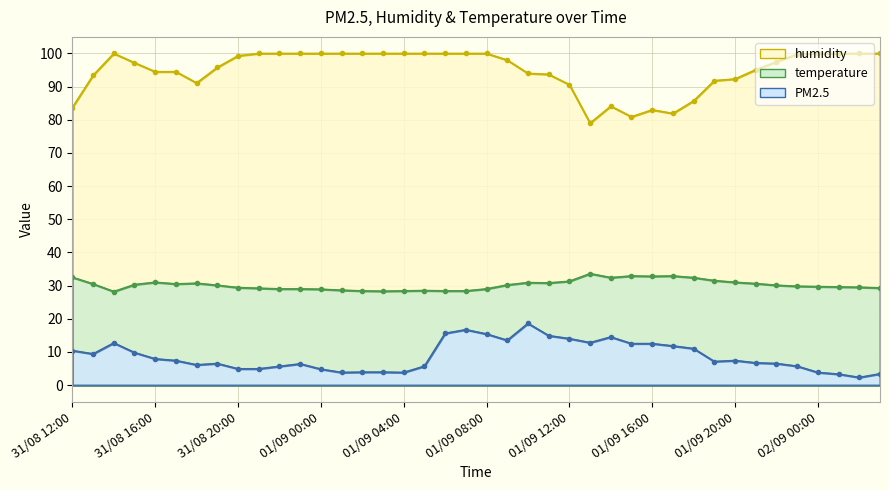

Reading right to left, what are all the values shown in this chart?

PM2.5: 02/09 03:00=3.4	02/09 02:00=2.3	02/09 01:00=3.3	02/09 00:00=3.8	01/09 23:00=5.7	01/09 22:00=6.5	01/09 21:00=6.7	01/09 20:00=7.4	01/09 19:00=7.1	01/09 18:00=11.0	01/09 17:00=11.8	01/09 16:00=12.5	01/09 15:00=12.5	01/09 14:00=14.5	01/09 13:00=12.8	01/09 12:00=14.0	01/09 11:00=14.9	01/09 10:00=18.6	01/09 09:00=13.5	01/09 08:00=15.4	01/09 07:00=16.7	01/09 06:00=15.6	01/09 05:00=5.7	01/09 04:00=3.8	01/09 03:00=3.9	01/09 02:00=3.9	01/09 01:00=3.8	01/09 00:00=4.8	31/08 23:00=6.4	31/08 22:00=5.7	31/08 21:00=4.9	31/08 20:00=4.9	31/08 19:00=6.5	31/08 18:00=6.1	31/08 17:00=7.4	31/08 16:00=7.9	31/08 15:00=9.8	31/08 14:00=12.7	31/08 13:00=9.4	31/08 12:00=10.4
humidity: 02/09 03:00=100.0	02/09 02:00=100.0	02/09 01:00=100.0	02/09 00:00=100.0	01/09 23:00=99.8	01/09 22:00=97.5	01/09 21:00=95.1	01/09 20:00=92.3	01/09 19:00=91.8	01/09 18:00=85.7	01/09 17:00=81.9	01/09 16:00=83.0	01/09 15:00=80.9	01/09 14:00=84.1	01/09 13:00=79.0	01/09 12:00=90.6	01/09 11:00=93.7	01/09 10:00=94.0	01/09 09:00=98.0	01/09 08:00=100.0	01/09 07:00=100.0	01/09 06:00=100.0	01/09 05:00=100.0	01/09 04:00=100.0	01/09 03:00=100.0	01/09 02:00=100.0	01/09 01:00=100.0	01/09 00:00=100.0	31/08 23:00=100.0	31/08 22:00=100.0	31/08 21:00=100.0	31/08 20:00=99.3	31/08 19:00=95.8	31/08 18:00=91.1	31/08 17:00=94.5	31/08 16:00=94.5	31/08 15:00=97.2	31/08 14:00=100.0	31/08 13:00=93.4	31/08 12:00=83.7
temperature: 02/09 03:00=29.3	02/09 02:00=29.5	02/09 01:00=29.6	02/09 00:00=29.7	01/09 23:00=29.8	01/09 22:00=30.1	01/09 21:00=30.6	01/09 20:00=31.0	01/09 19:00=31.5	01/09 18:00=32.4	01/09 17:00=32.9	01/09 16:00=32.8	01/09 15:00=32.9	01/09 14:00=32.4	01/09 13:00=33.6	01/09 12:00=31.3	01/09 11:00=30.8	01/09 10:00=30.9	01/09 09:00=30.2	01/09 08:00=29.0	01/09 07:00=28.4	01/09 06:00=28.4	01/09 05:00=28.5	01/09 04:00=28.4	01/09 03:00=28.3	01/09 02:00=28.4	01/09 01:00=28.6	01/09 00:00=28.9	31/08 23:00=29.0	31/08 22:00=29.0	31/08 21:00=29.2	31/08 20:00=29.4	31/08 19:00=30.1	31/08 18:00=30.7	31/08 17:00=30.5	31/08 16:00=31.0	31/08 15:00=30.3	31/08 14:00=28.2	31/08 13:00=30.5	31/08 12:00=32.5